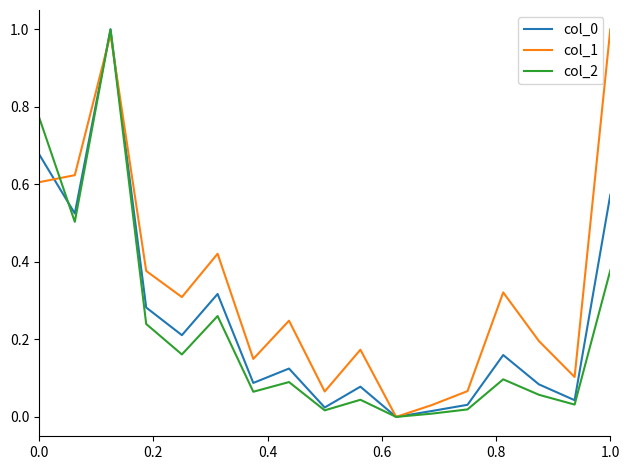

True or false: col_0 has more than 1 points higher than both neighbors.

True